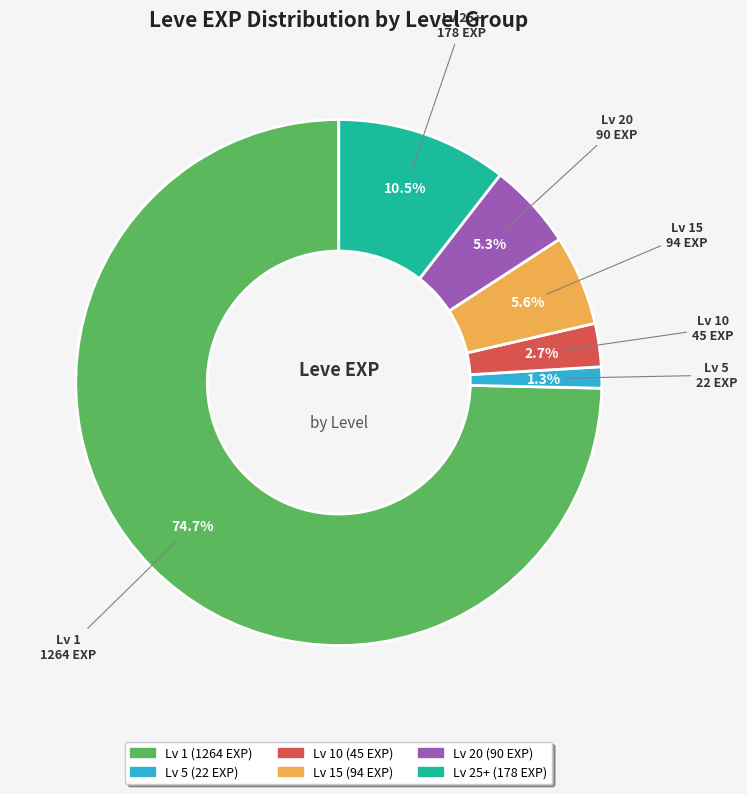

Is there any slice that represents more than half of the pie?

Yes